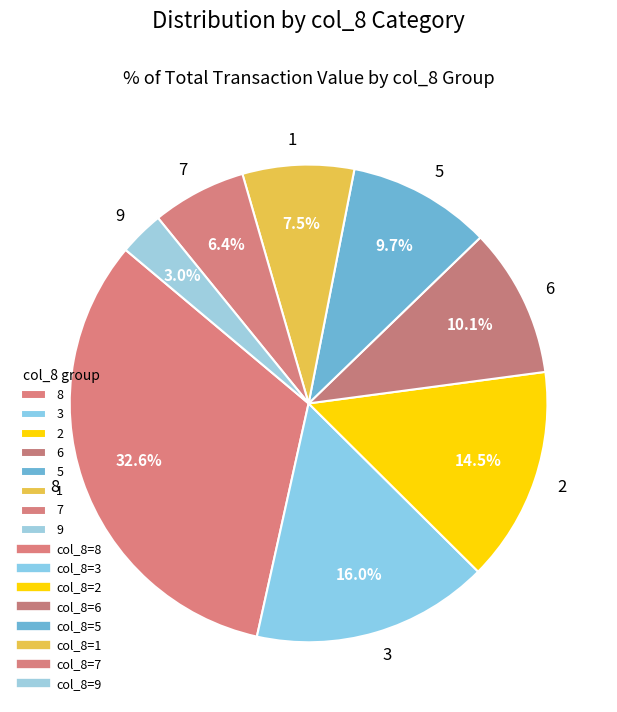

Count the number of slices in the pie.

8